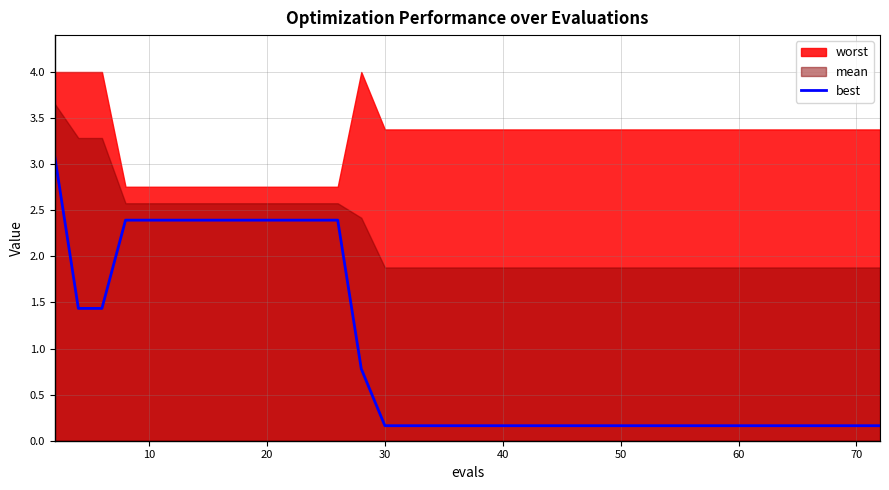

What is the highest value of the best series?

3.1